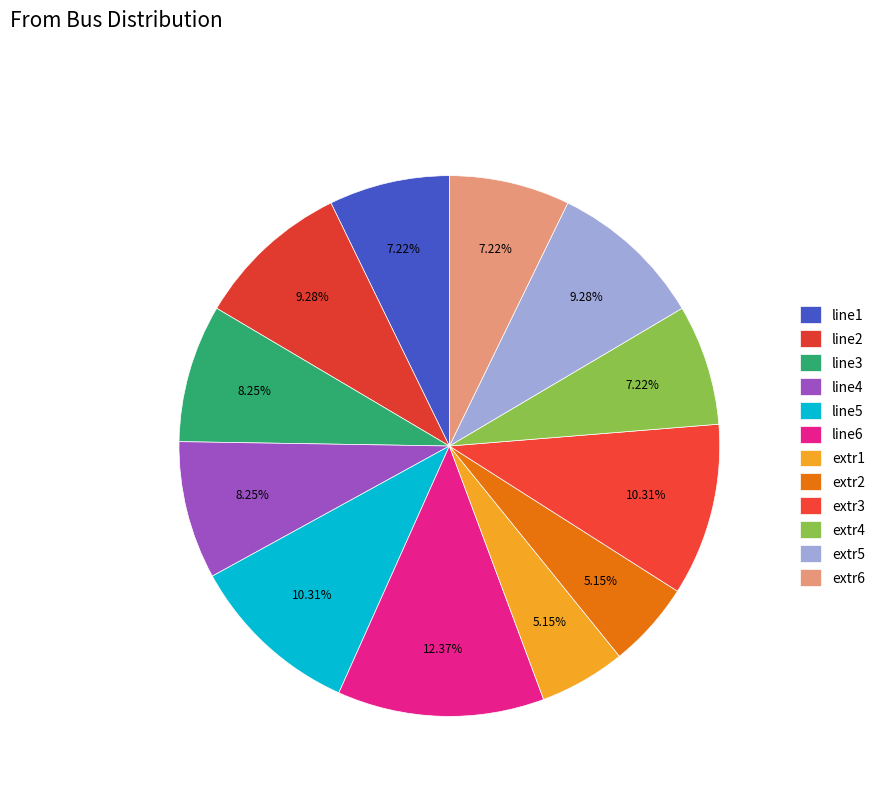

Count the number of slices in the pie.

12